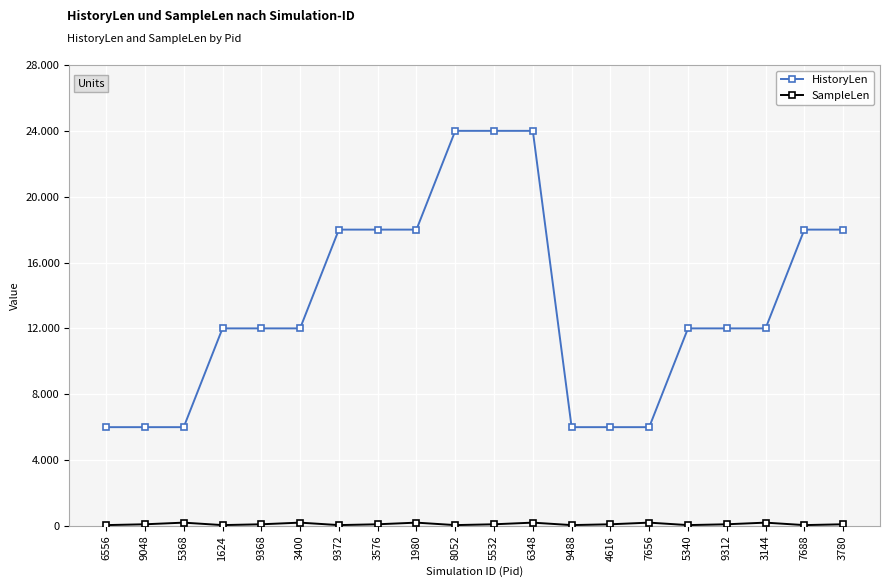

The value of HistoryLen at 3576 is 12102. True or false?

False